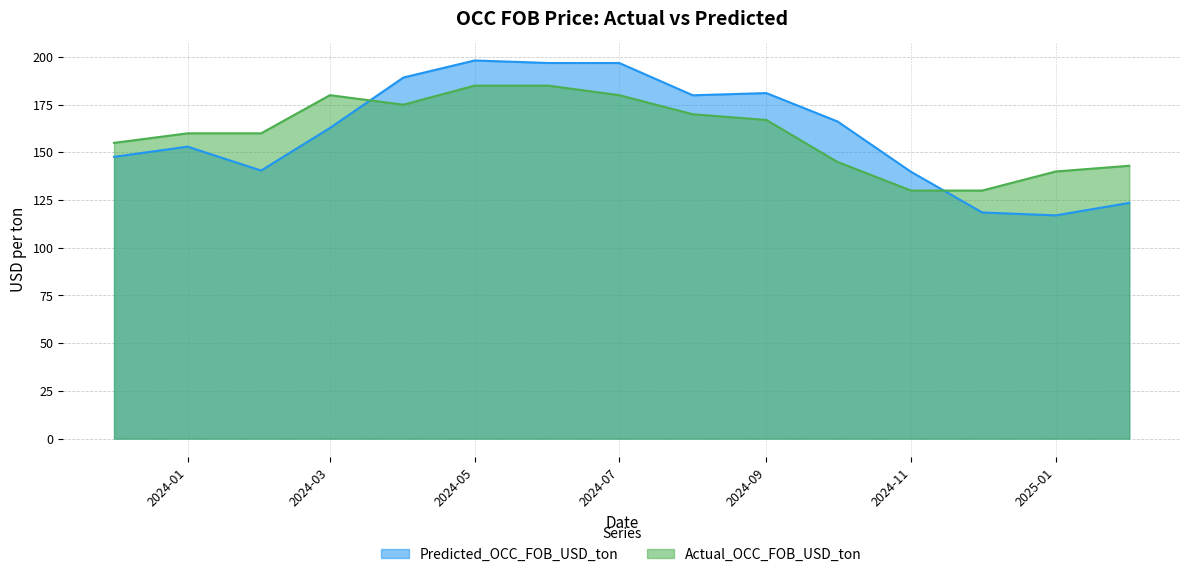

At which label does Actual_OCC_FOB_USD_ton first exceed 159?

2024-01